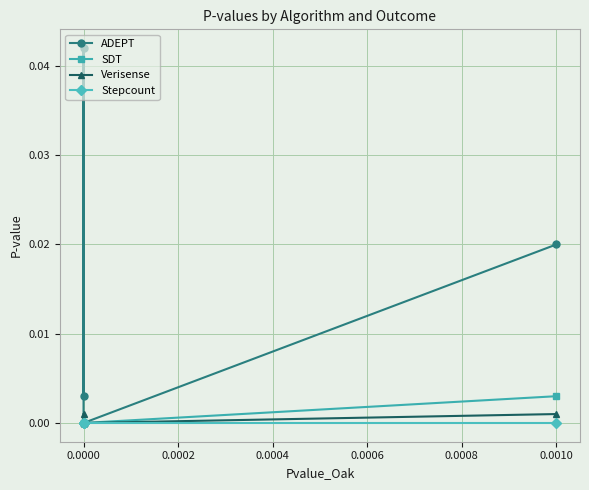

True or false: Stepcount and ADEPT cross at least once.

False